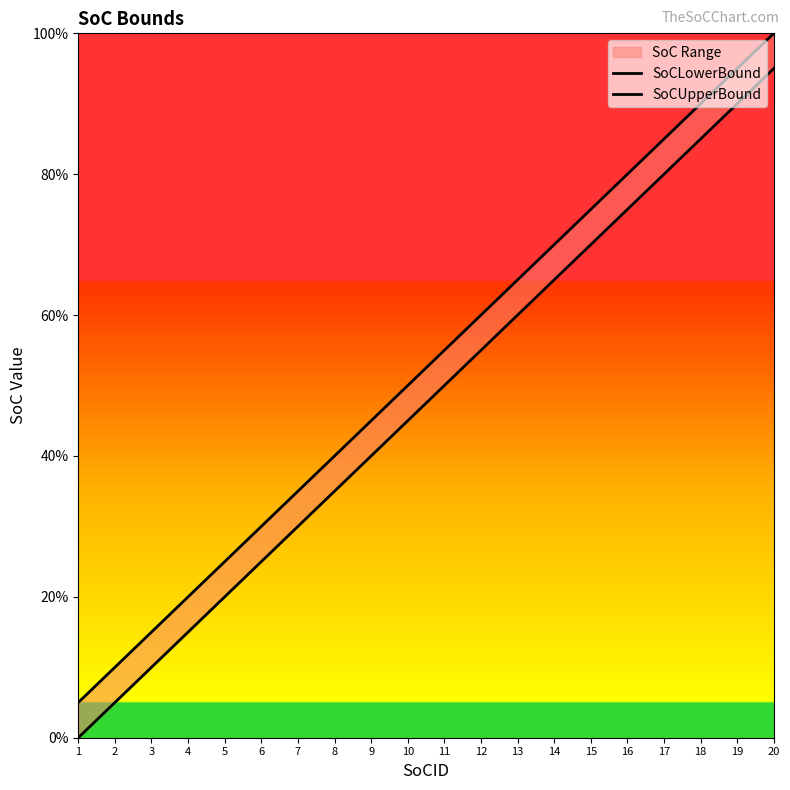

What is the greatest value displayed?

100